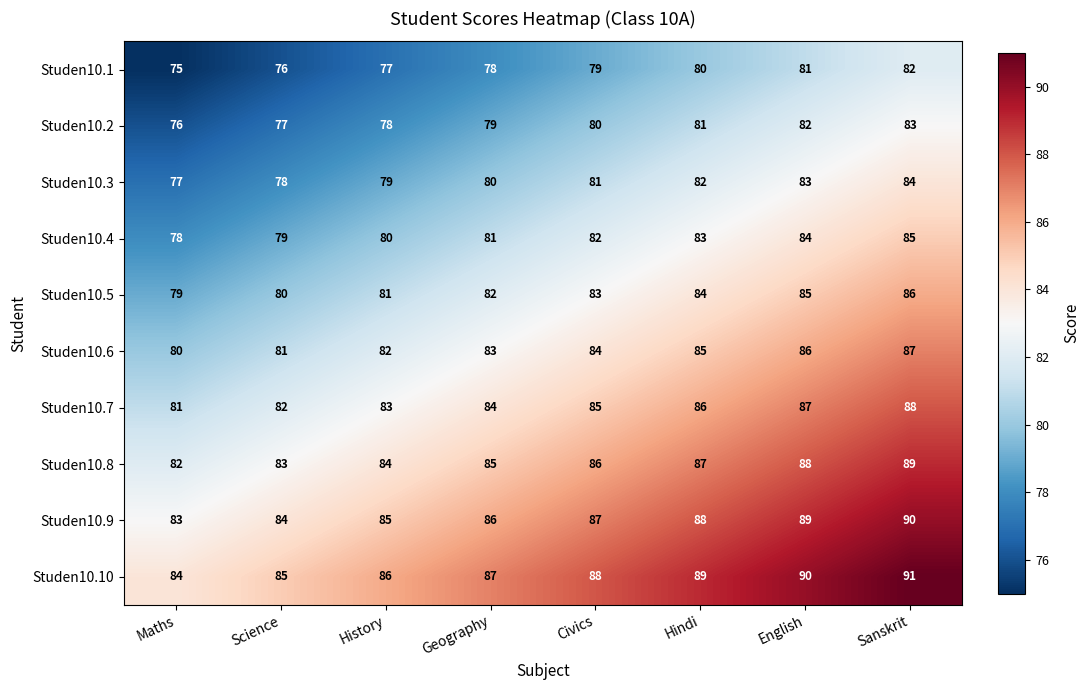

True or false: Studen10.3 has a value of 78 at Science.

True